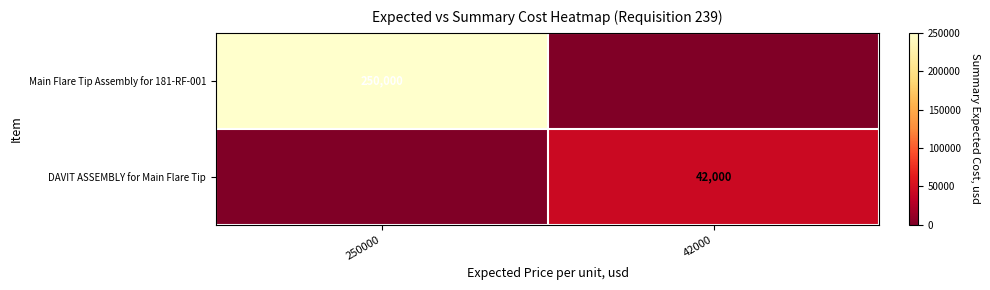

At which label does row_0 reach its peak?

250000